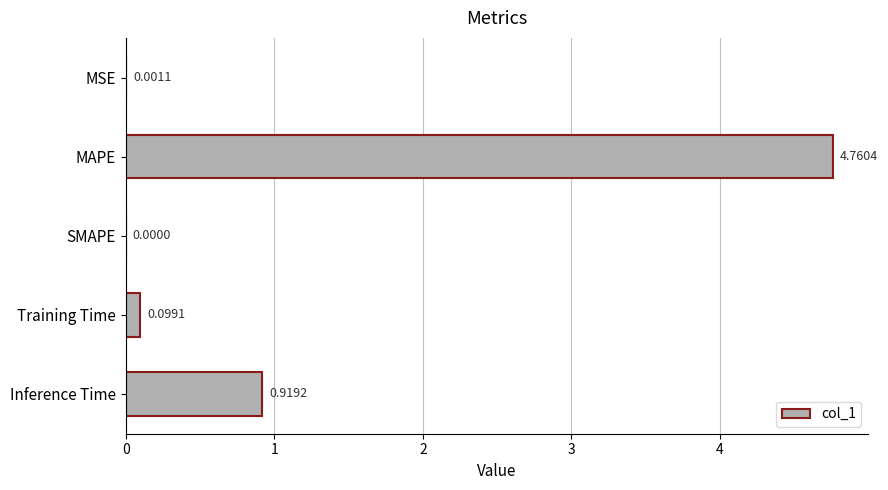

What is the change in value from MSE to MAPE?

+4.8